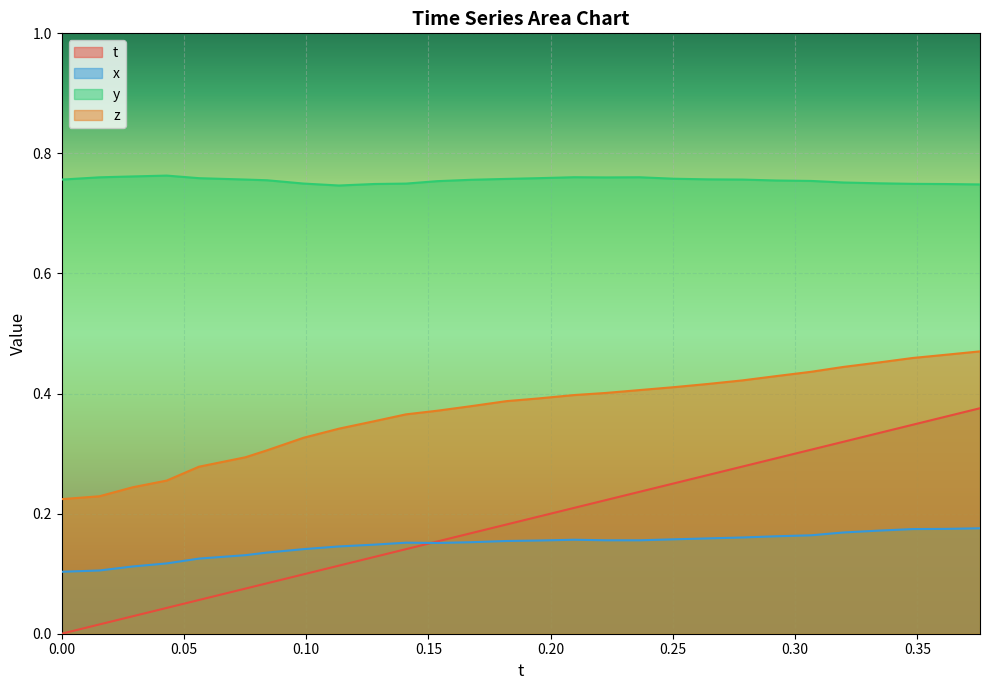

Does the chart display data point markers on the line(s)?

No